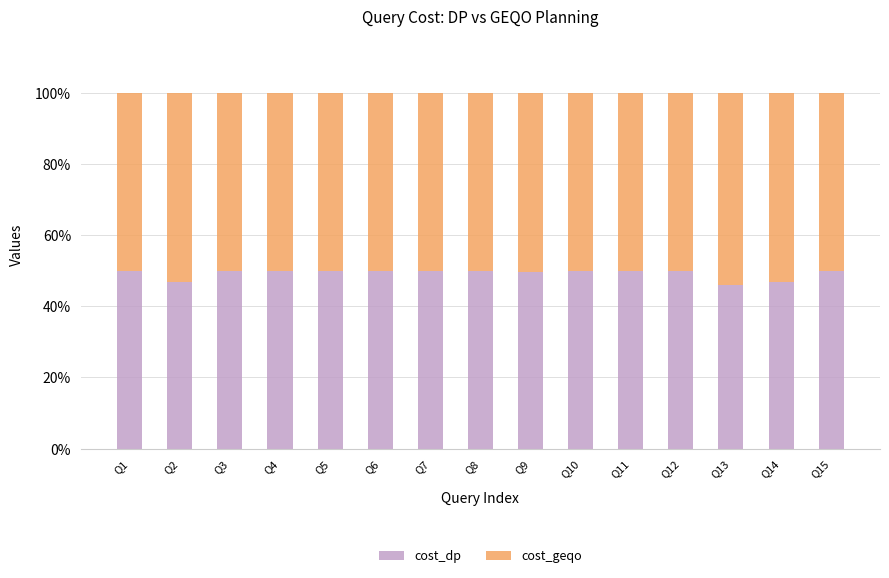

True or false: cost_dp has a value of 50.0 at Q6.

True